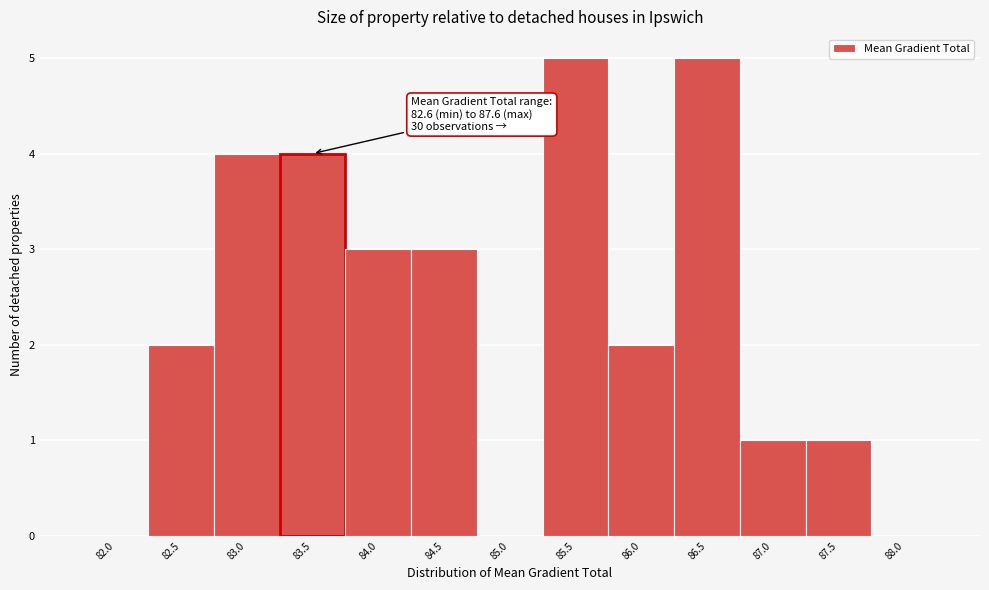

Reading left to right, extract all data points from this chart.

82.0=0	82.5=2	83.0=4	83.5=4	84.0=3	84.5=3	85.0=0	85.5=5	86.0=2	86.5=5	87.0=1	87.5=1	88.0=0